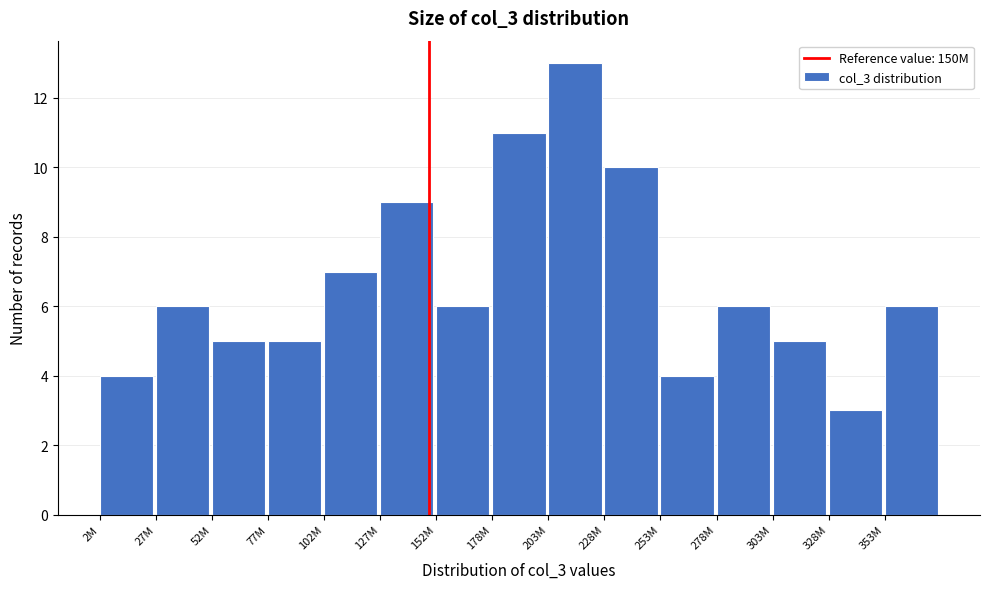

Reading left to right, list all the values displayed in this chart.

2M=4	27M=6	52M=5	77M=5	102M=7	127M=9	152M=6	178M=11	203M=13	228M=10	253M=4	278M=6	303M=5	328M=3	353M=6